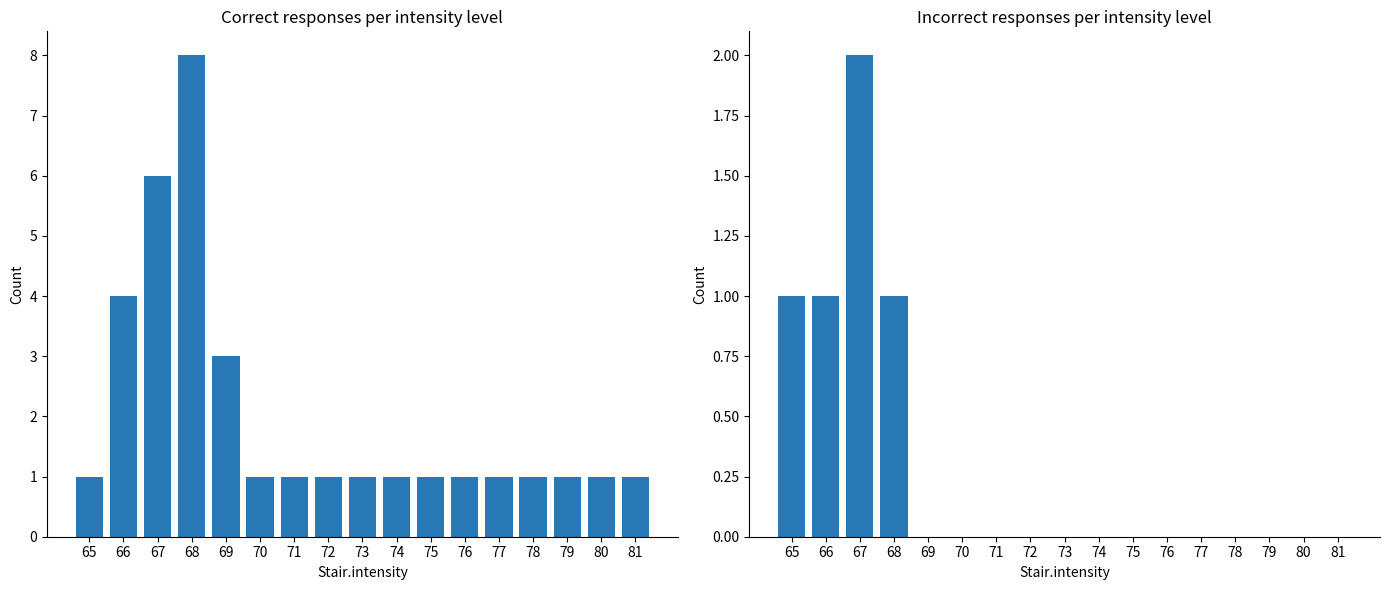

What is the total value across all series at 80?

1